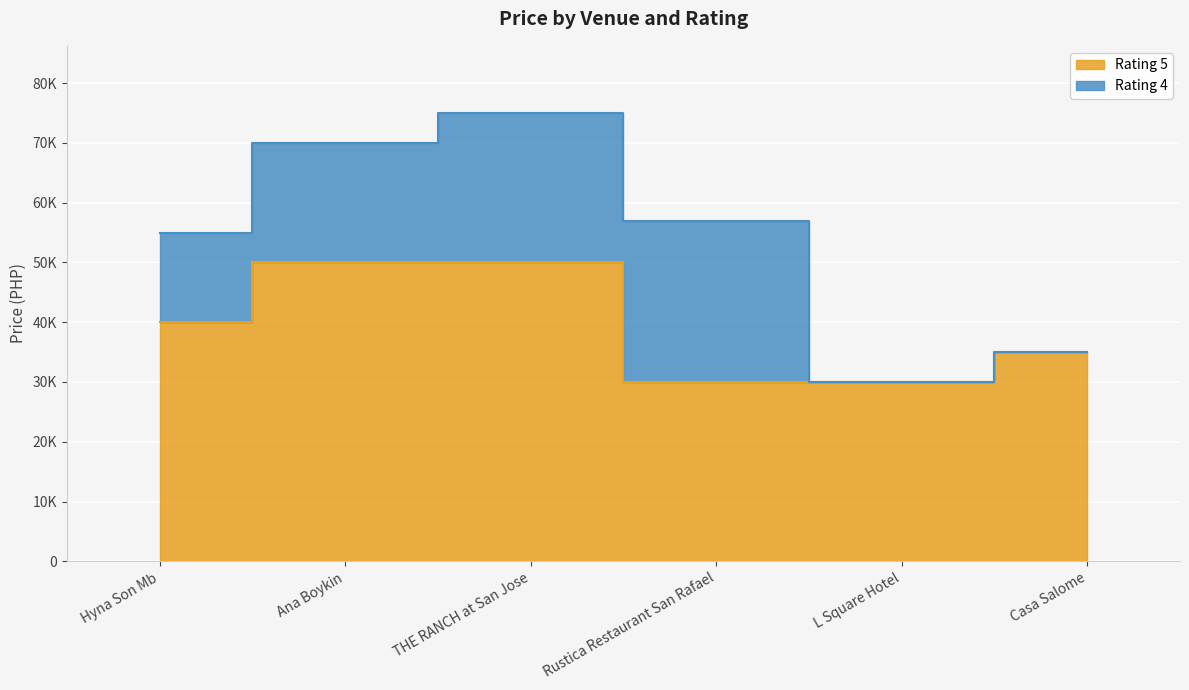

Which has a higher value, Hyna Son Mb or Ana Boykin?

Ana Boykin